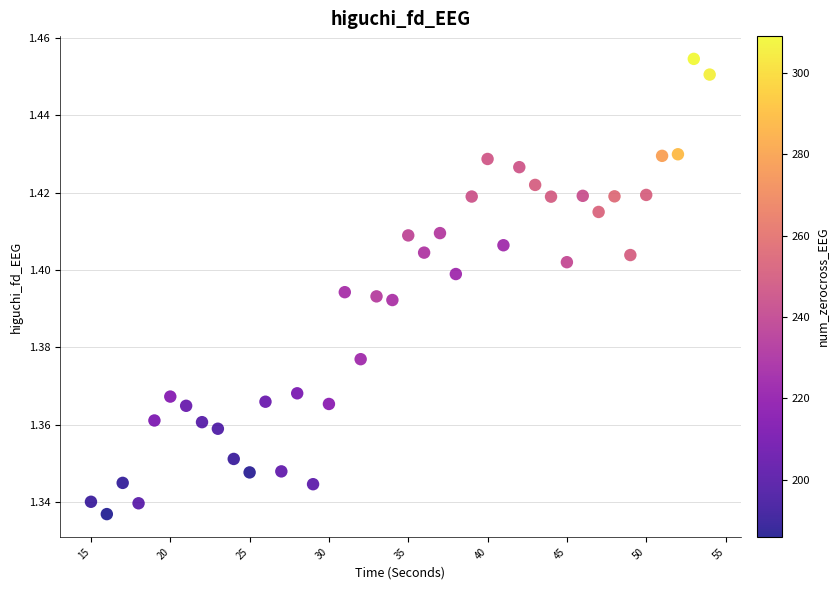

What is the range of X values (max minus min)?

39.0